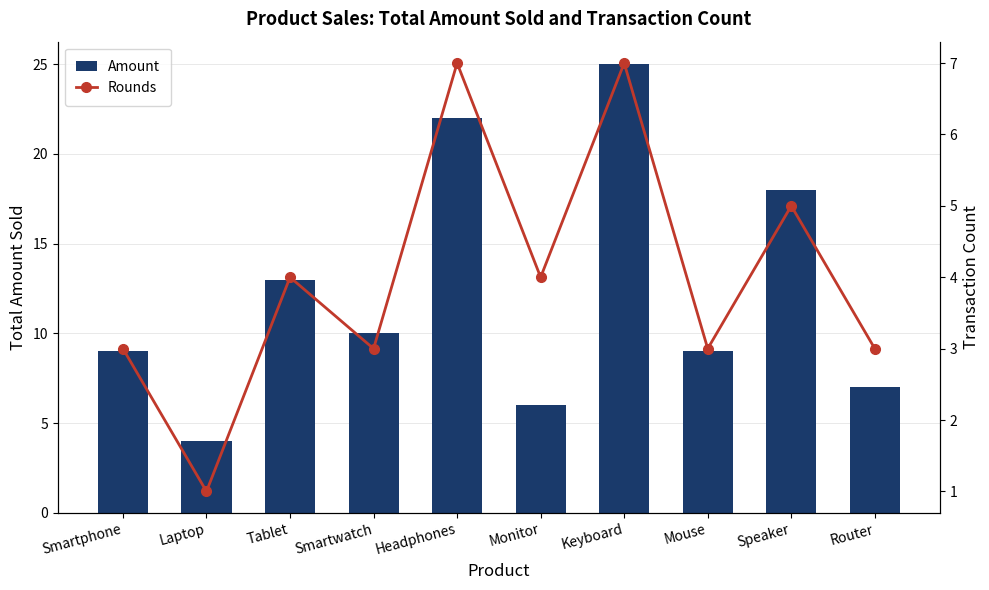

What is the sum of the Amount values at Smartphone and Laptop?

13